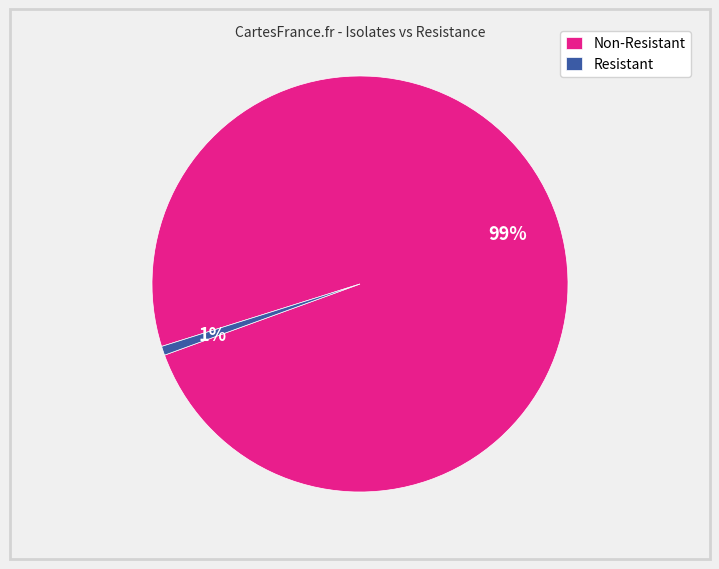

What is the largest slice in the pie chart?

Non-Resistant